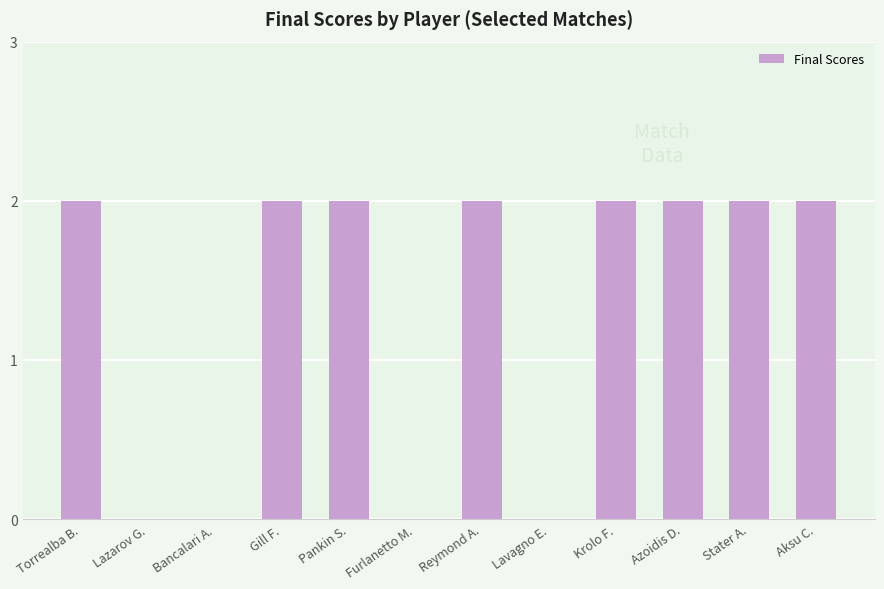

Read the value at Aksu C..

2